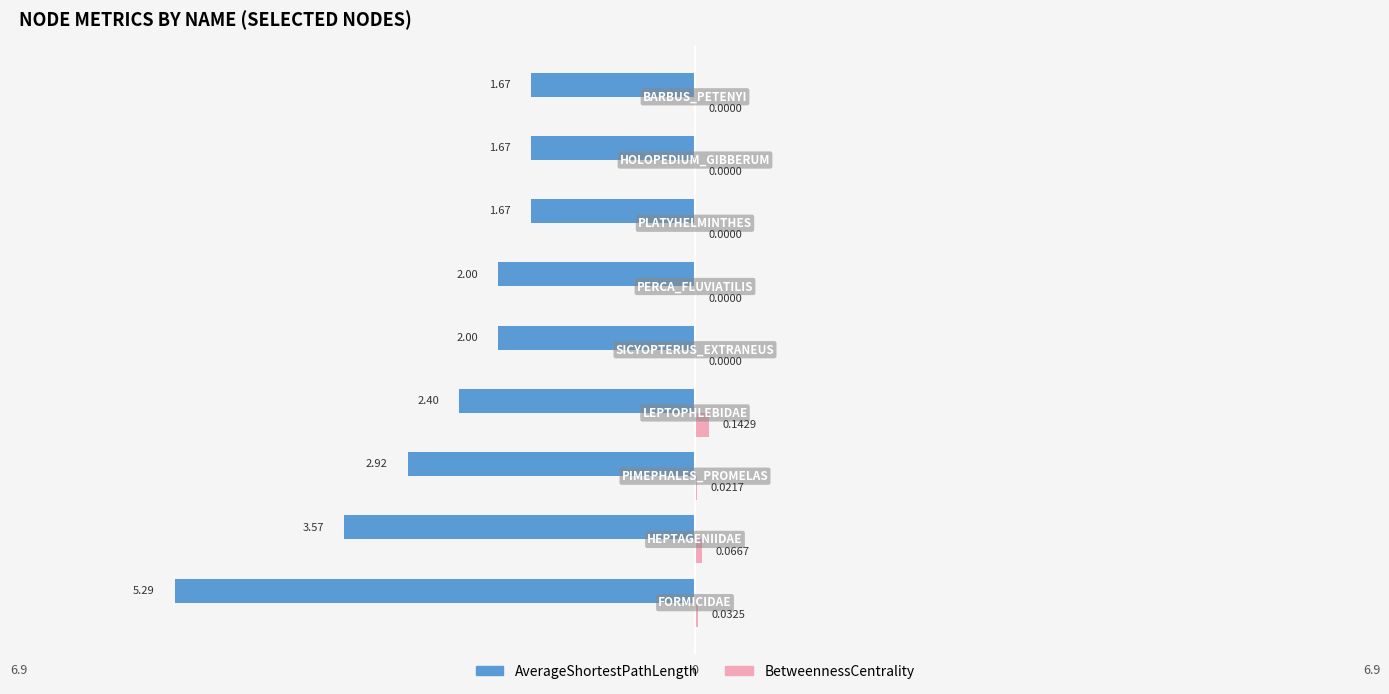

What are all the series names shown in the legend?

AverageShortestPathLength, BetweennessCentrality